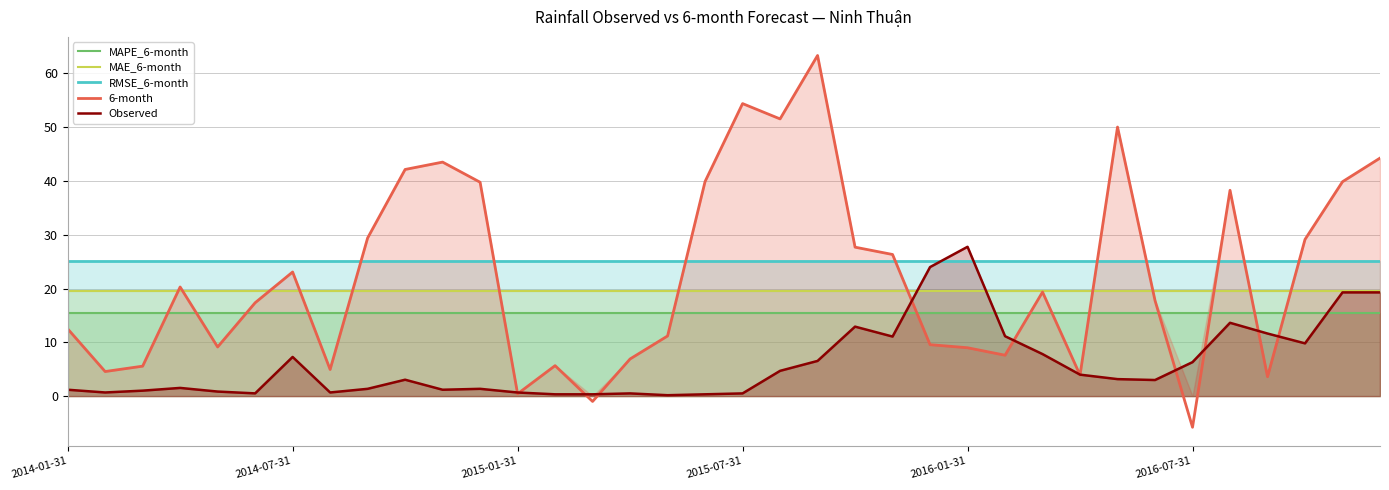

Which category has the highest value in the Observed series?

2016-01-31